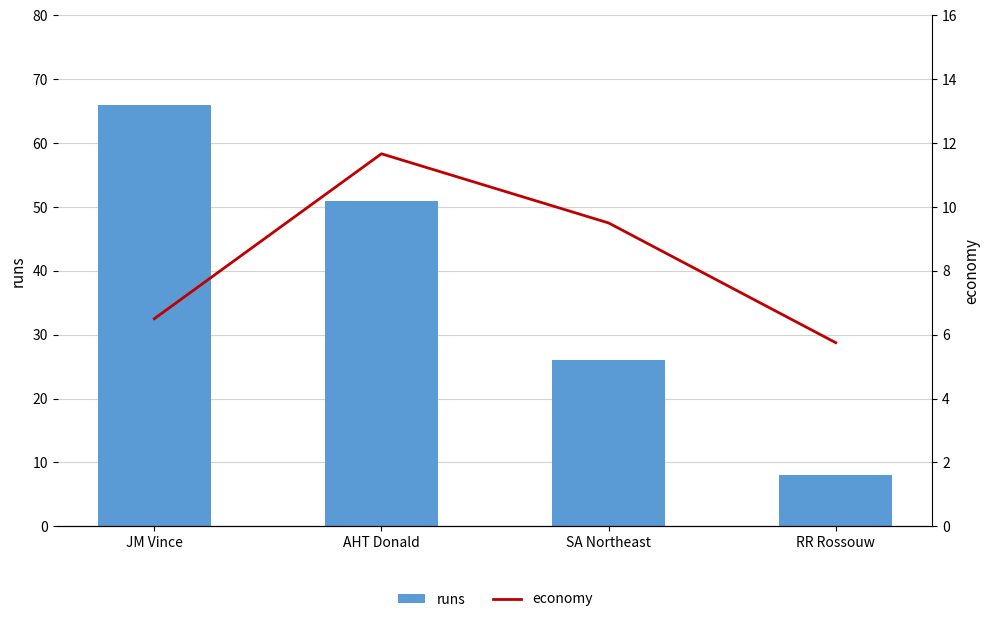

Rank the categories by runs value from highest to lowest.

JM Vince, AHT Donald, SA Northeast, RR Rossouw